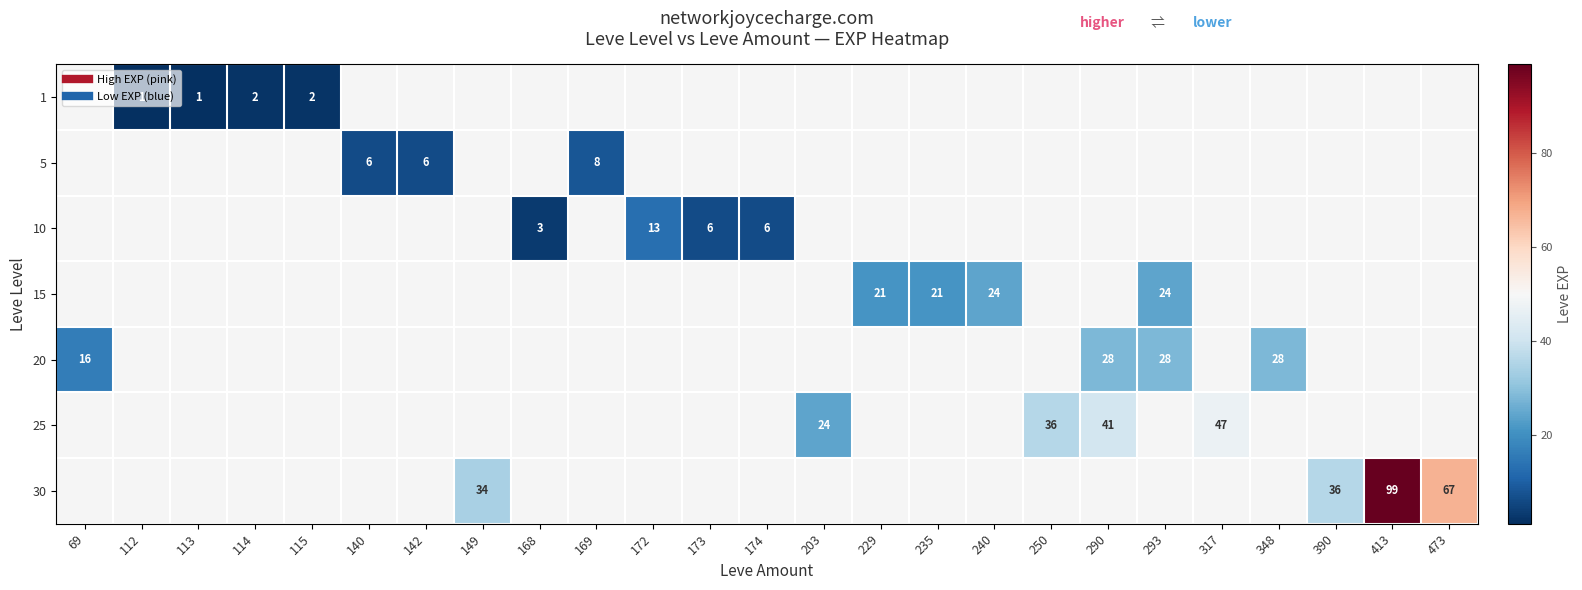

List the series in order of their overall mean, lowest first.

1, 5, 10, 15, 20, 25, 30